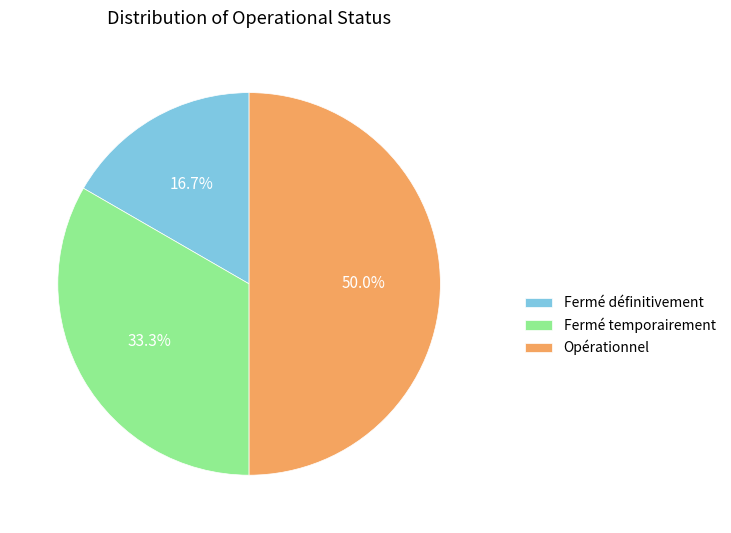

The Fermé temporairement slice represents 40% of the pie. True or false?

False